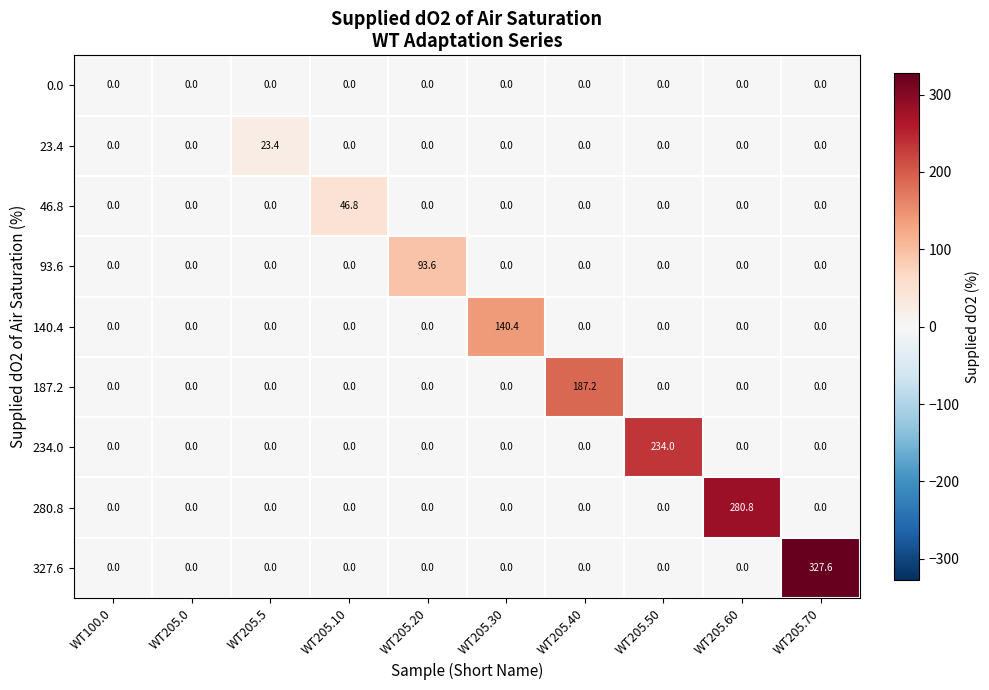

What is the sum of all 234.0 values?

234.0